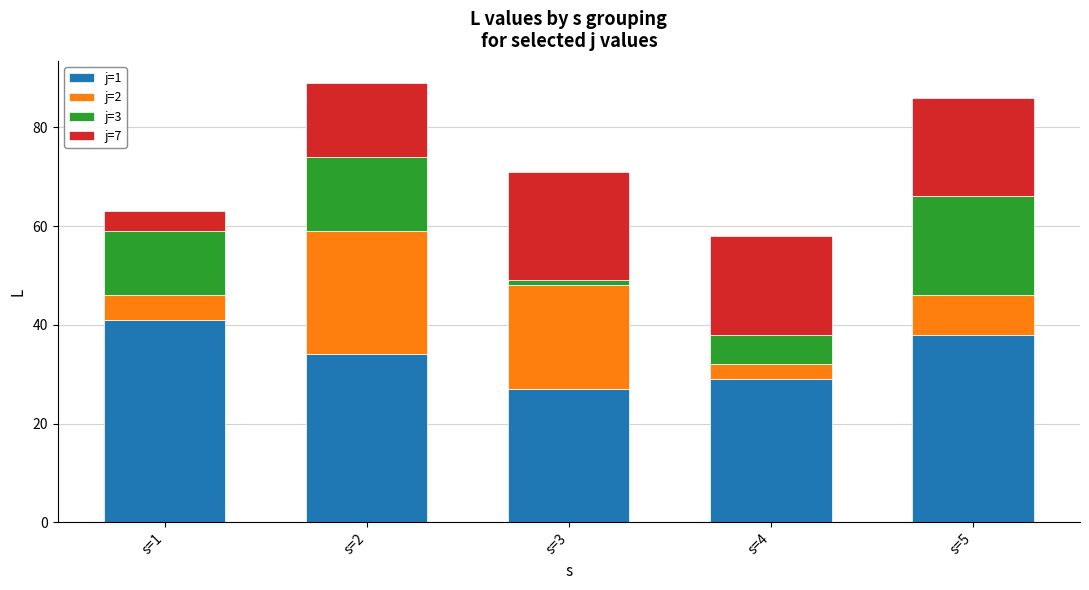

List the labels in order of j=1 value, smallest first.

s=3, s=4, s=2, s=5, s=1